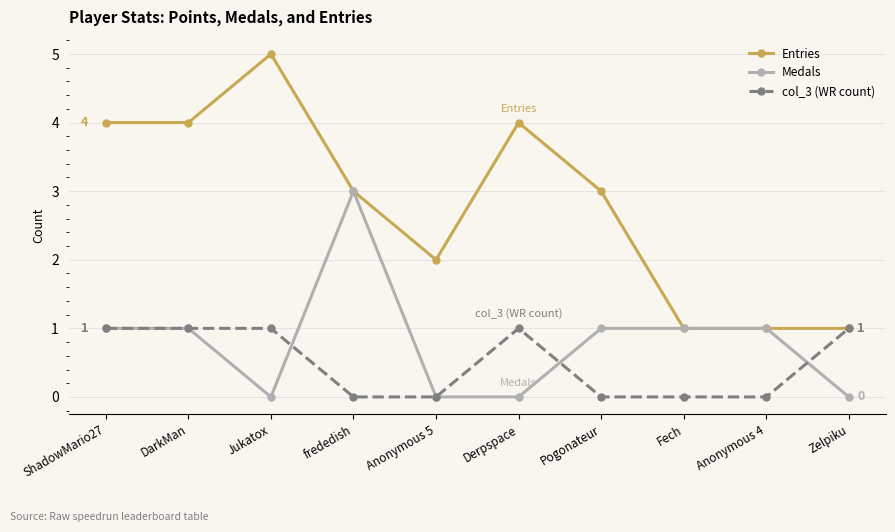

Between Anonymous 5 and Derpspace, which series saw the biggest shift?

Entries